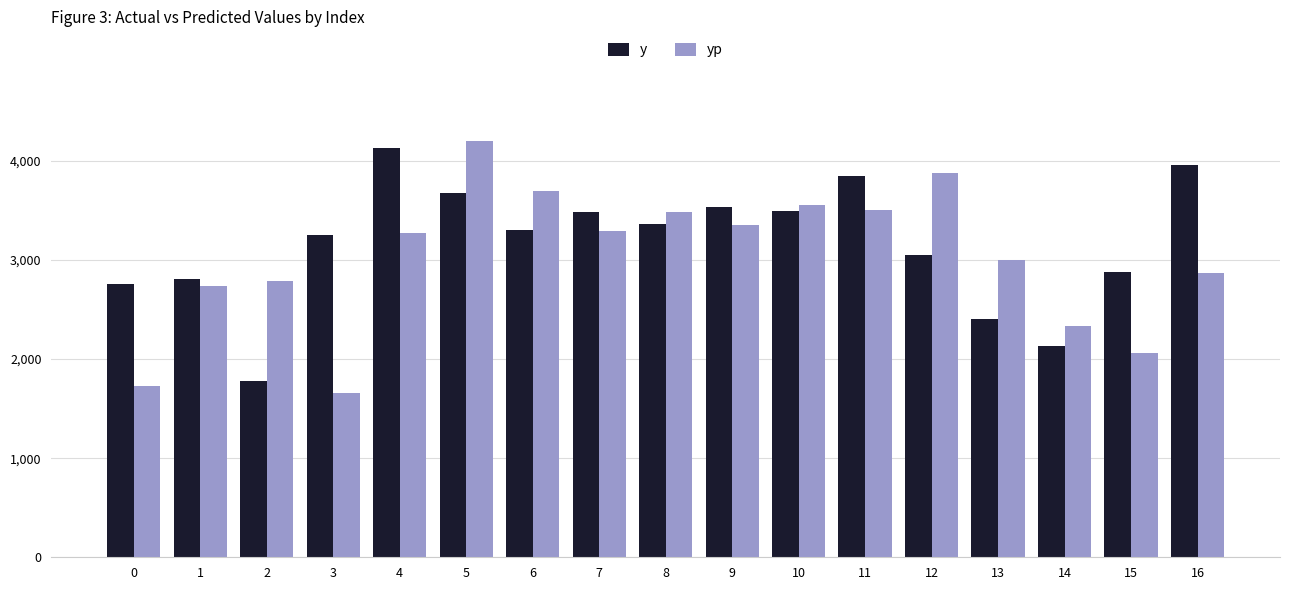

What is the sum of all yp values?

51437.8